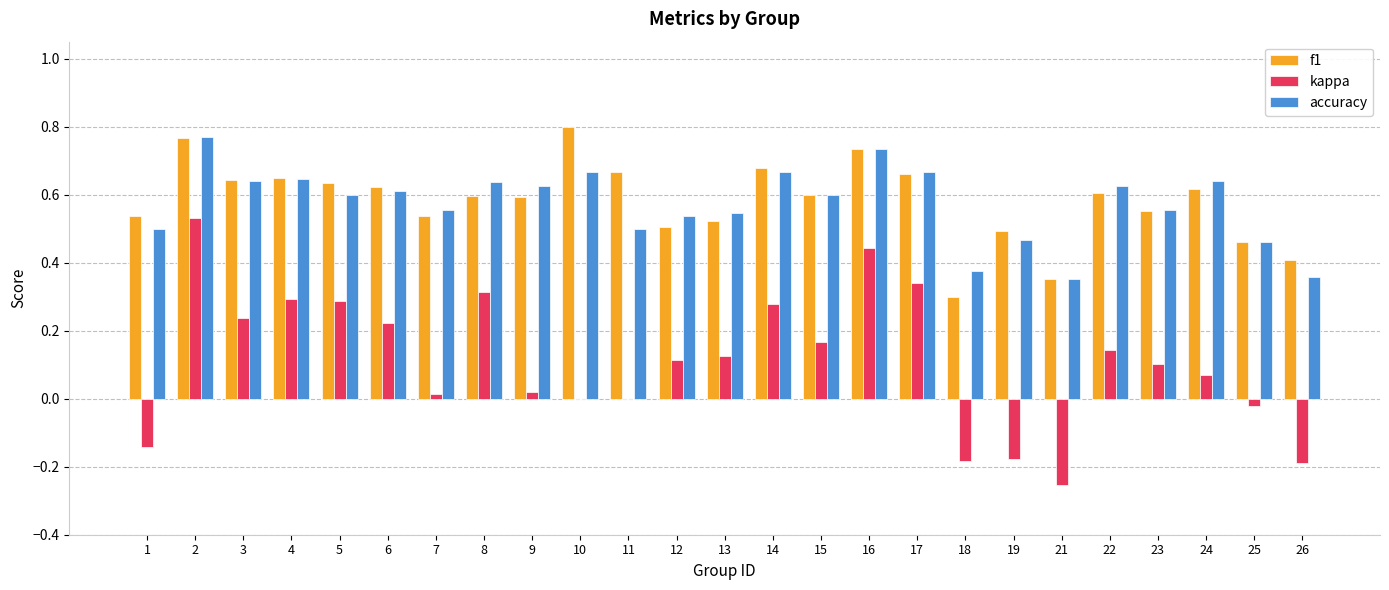

Is the value of accuracy at 11 greater than the value of f1 at 15?

No